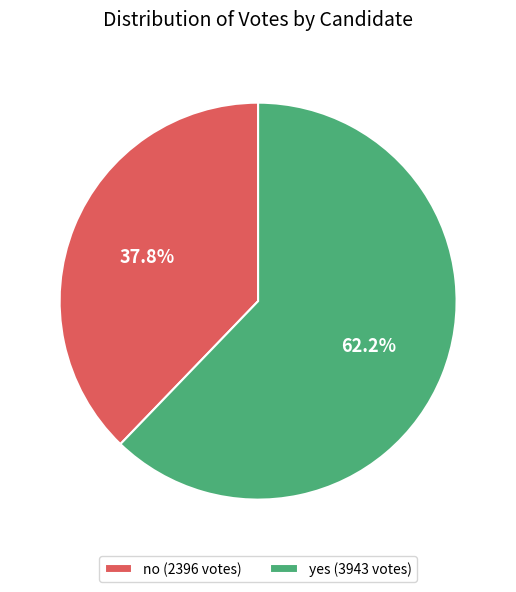

What portion of the pie excludes yes?

37.8%